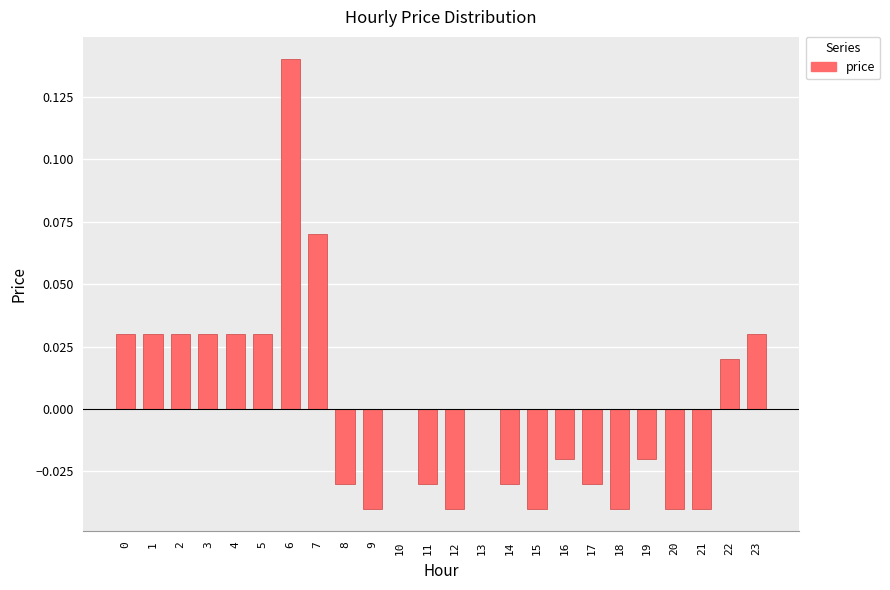

Which category has the highest value across all series?

6